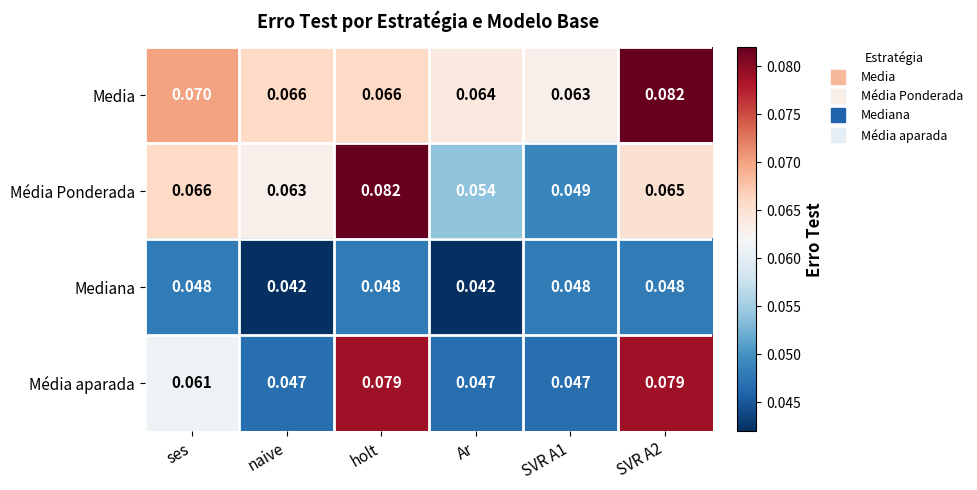

At which category is the sum across all series the highest?

holt